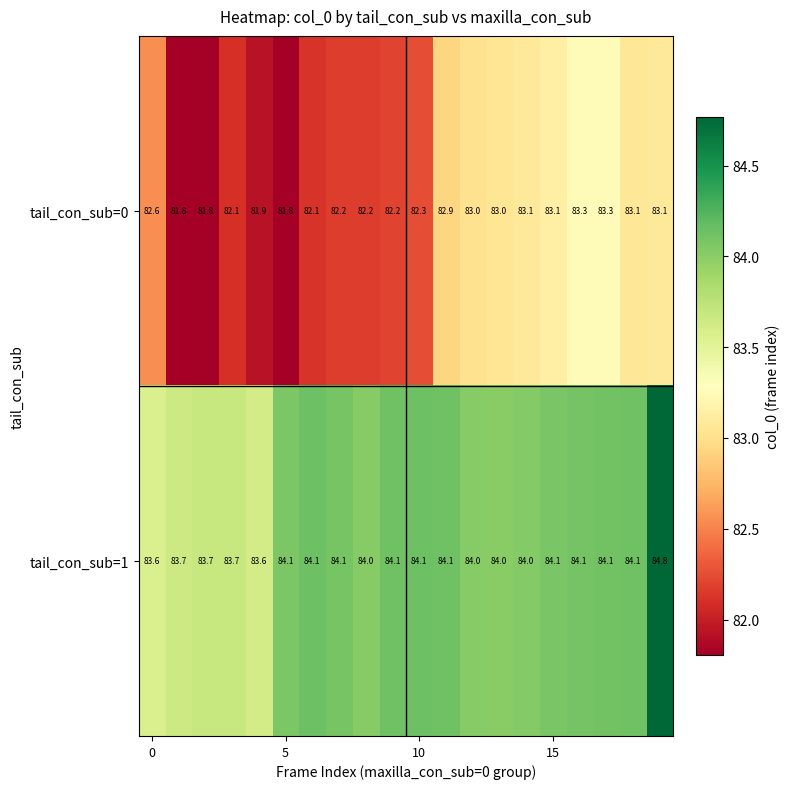

What is the sum of all tail_con_sub=0 values?

1650.9